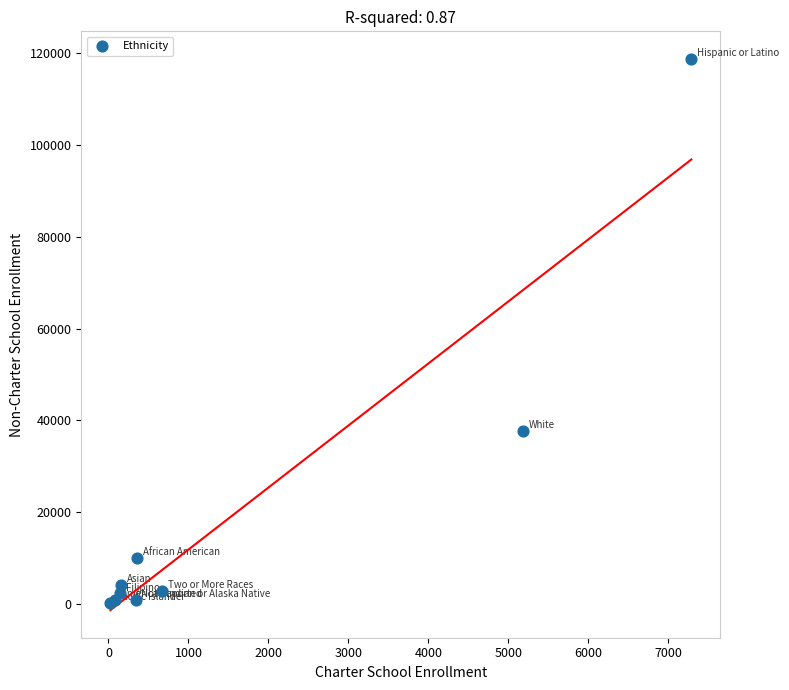

What Y value in the scatter plot is closest to 59513?

37674